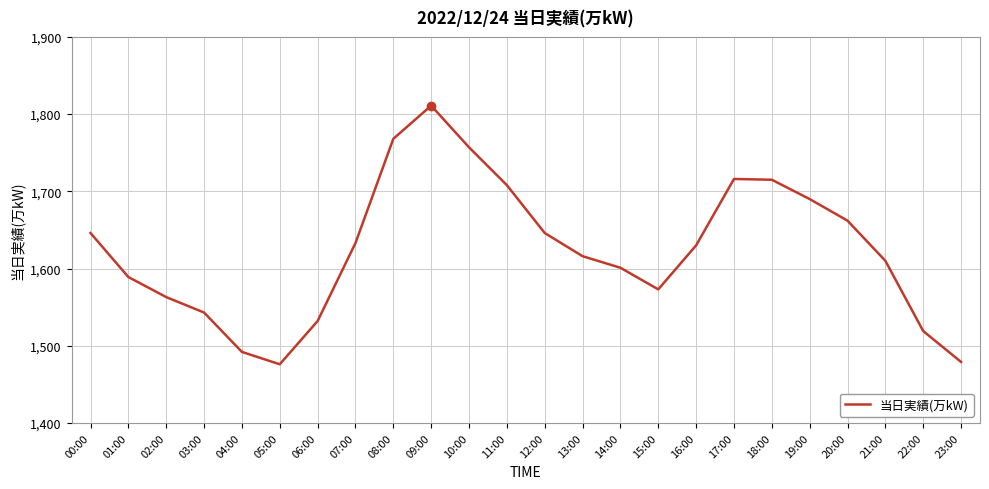

What is the difference between the values at 00:00 and 19:00?

44